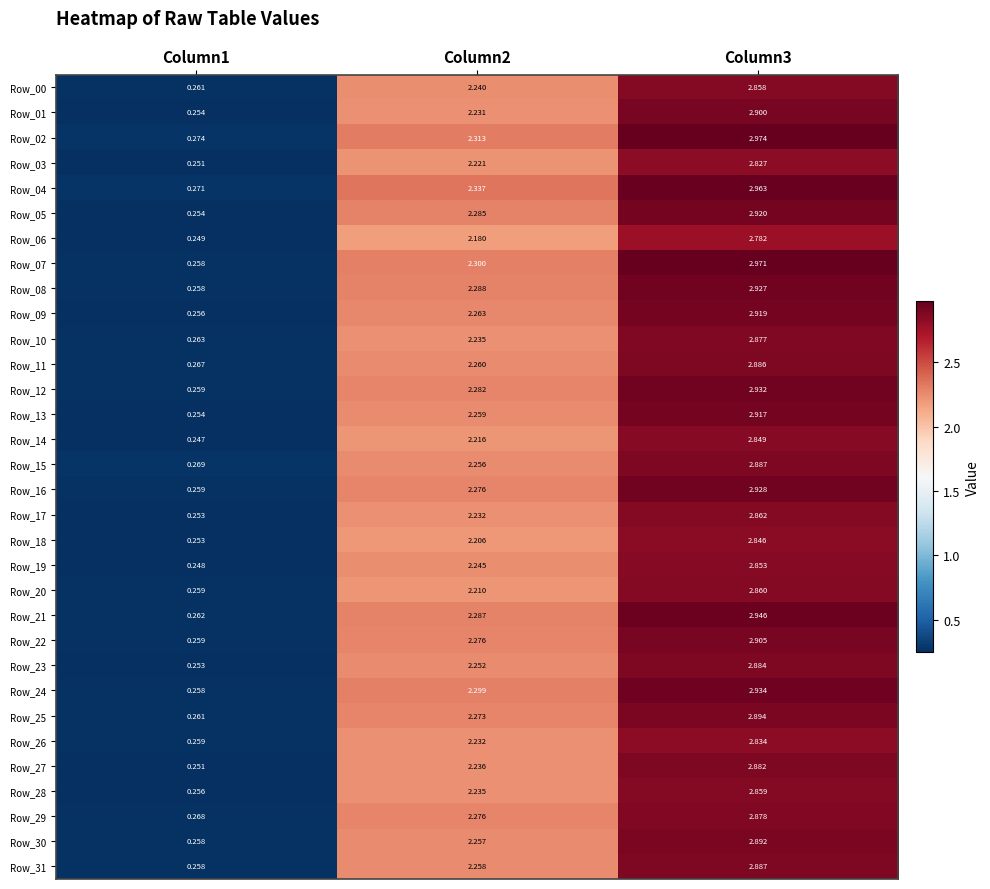

Is the value of Row_08 at Column1 greater than the value of Row_27 at Column2?

No